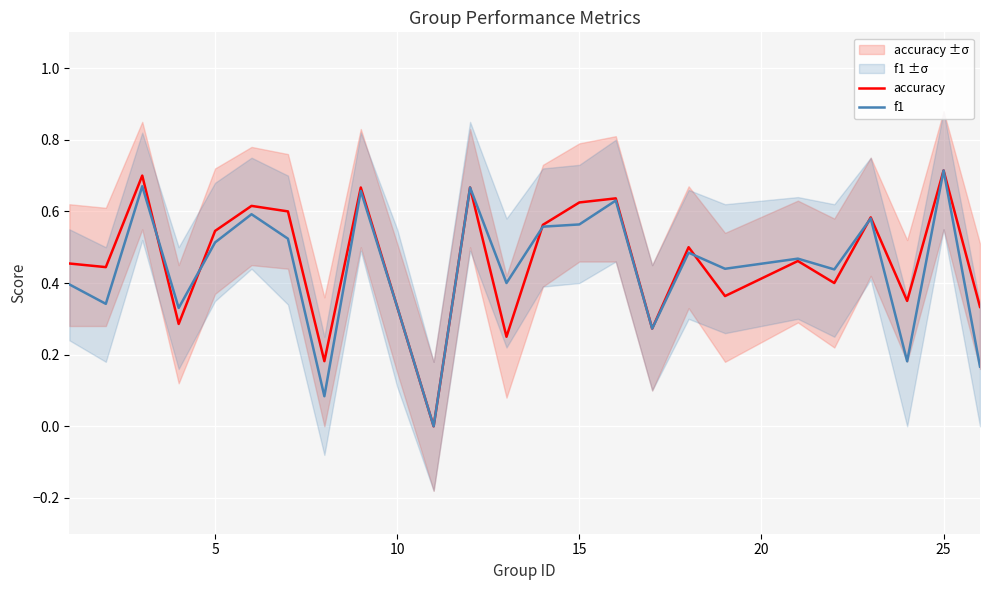

What is the sum of all accuracy values?

11.5